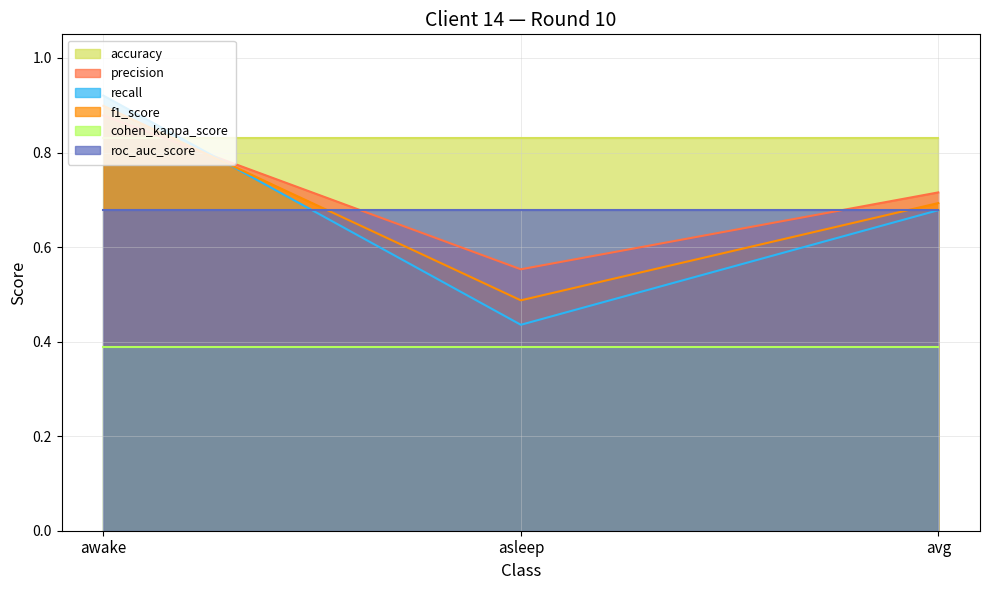

Count the recall values in the range 0 to 1.

3